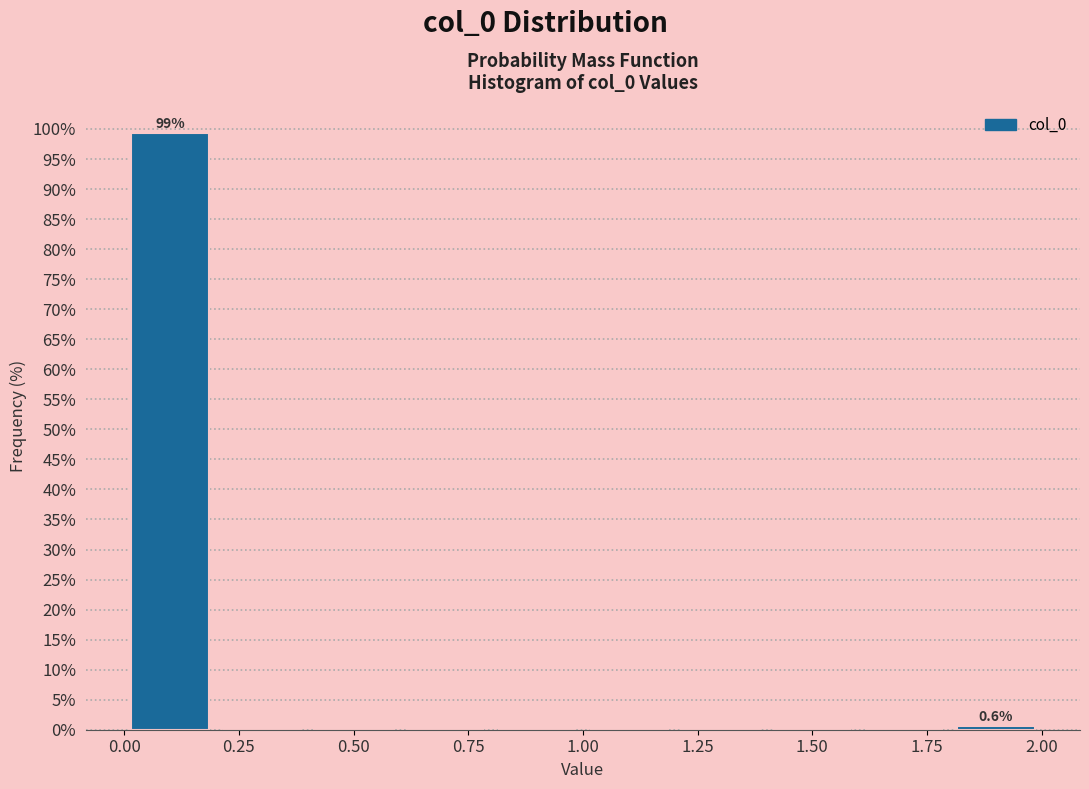

Over which range of the x-axis is the bar tallest?

0.0 to 0.2